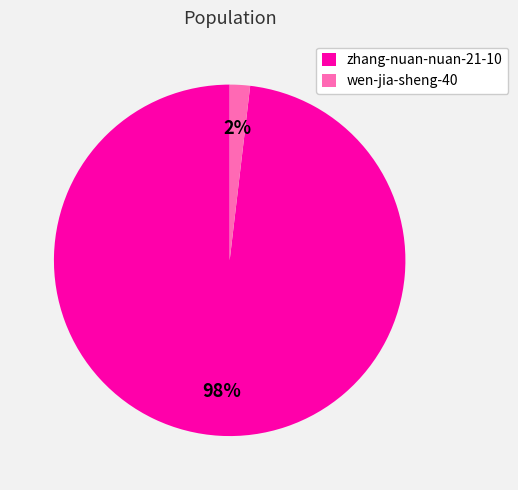

The wen-jia-sheng-40 slice represents 12% of the pie. True or false?

False